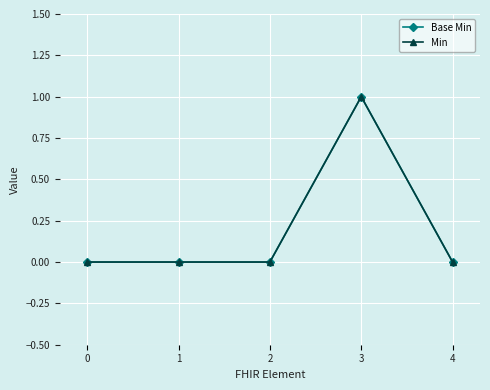

Does the chart have visible grid lines?

Yes